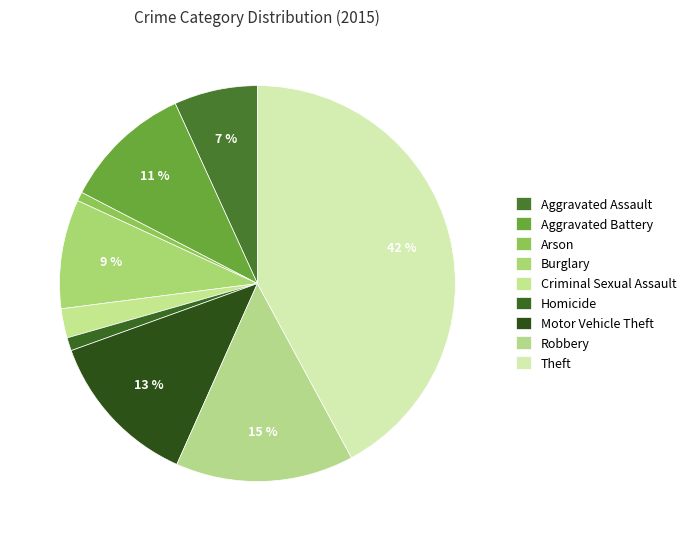

How much of the chart is everything except Homicide?

98.9%